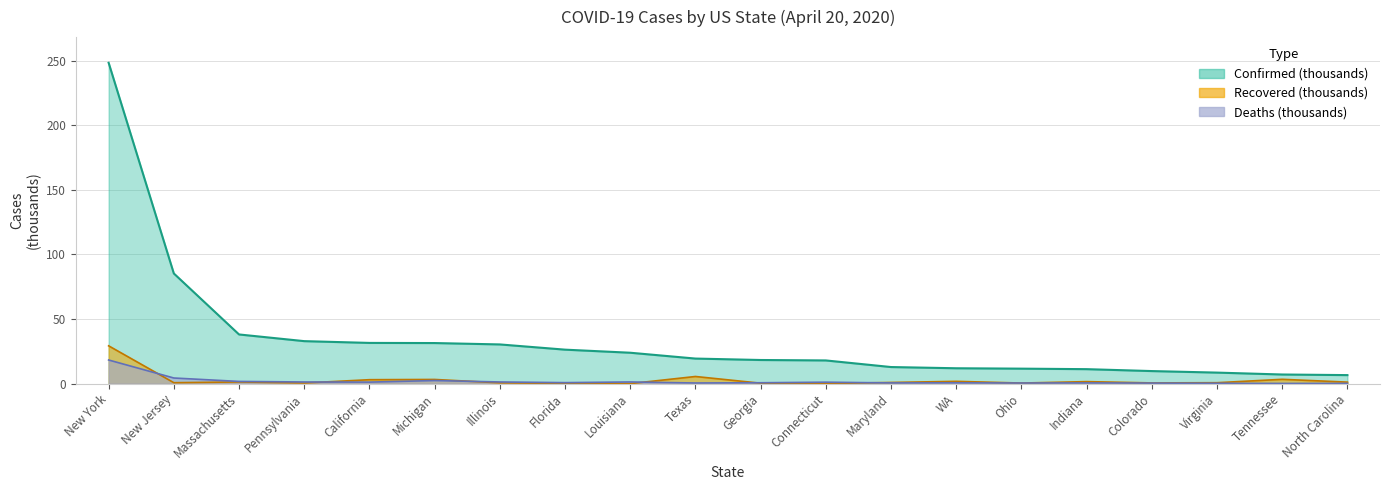

At which category does Recovered reach its first local peak?

Massachusetts